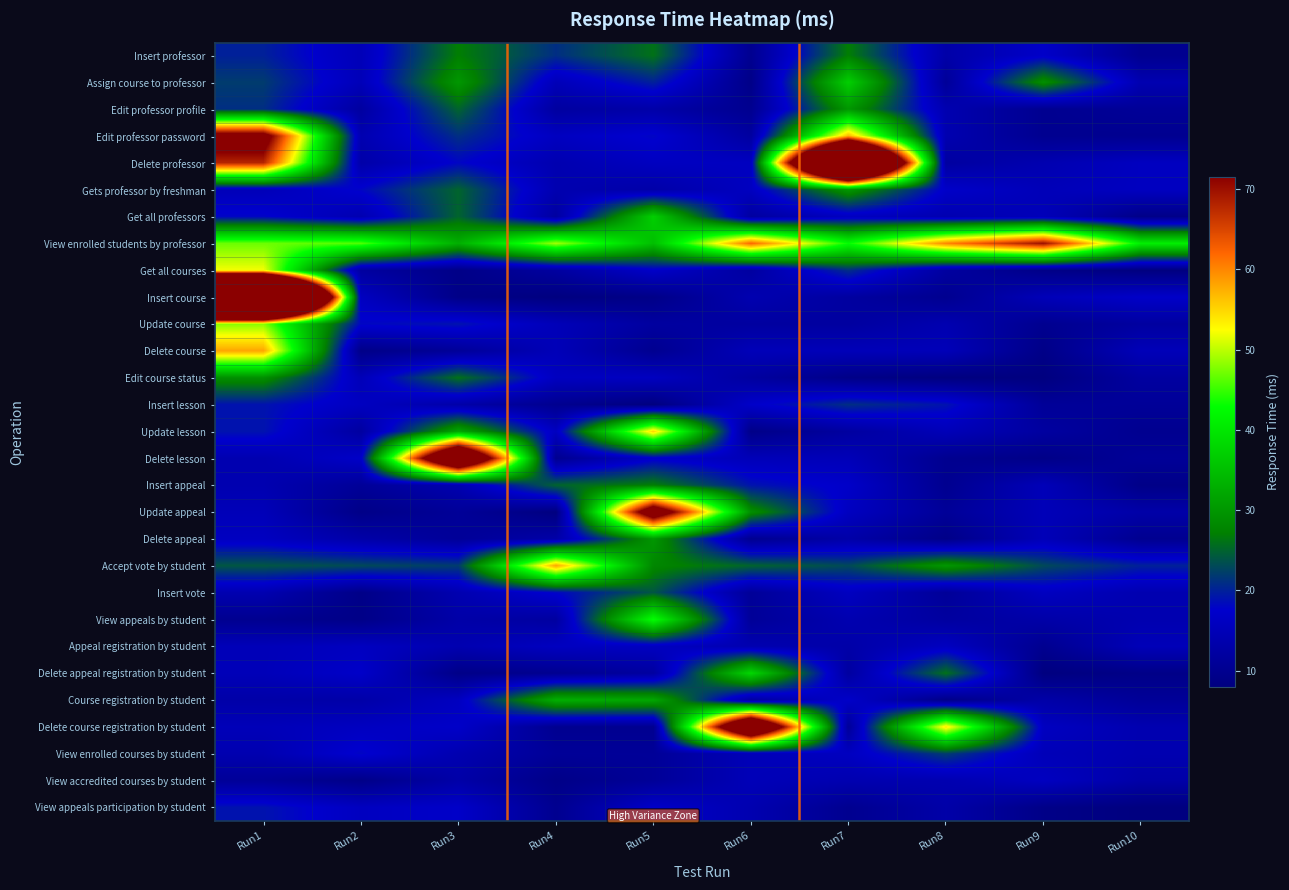

Between Run2 and Run7, which series saw the biggest shift?

Delete professor